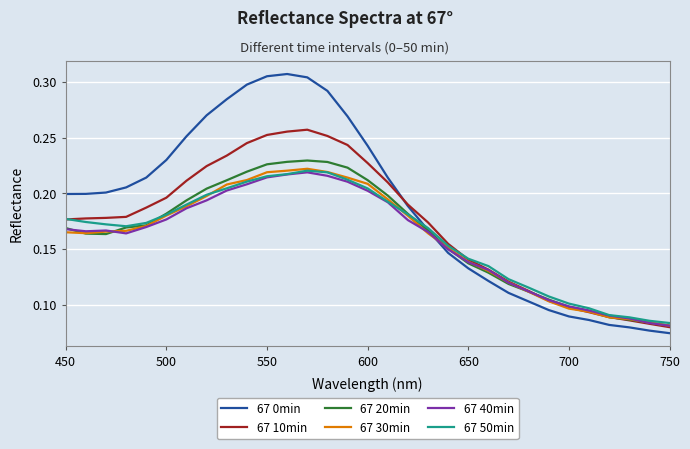

Which series has the widest spread of values?

67 0min